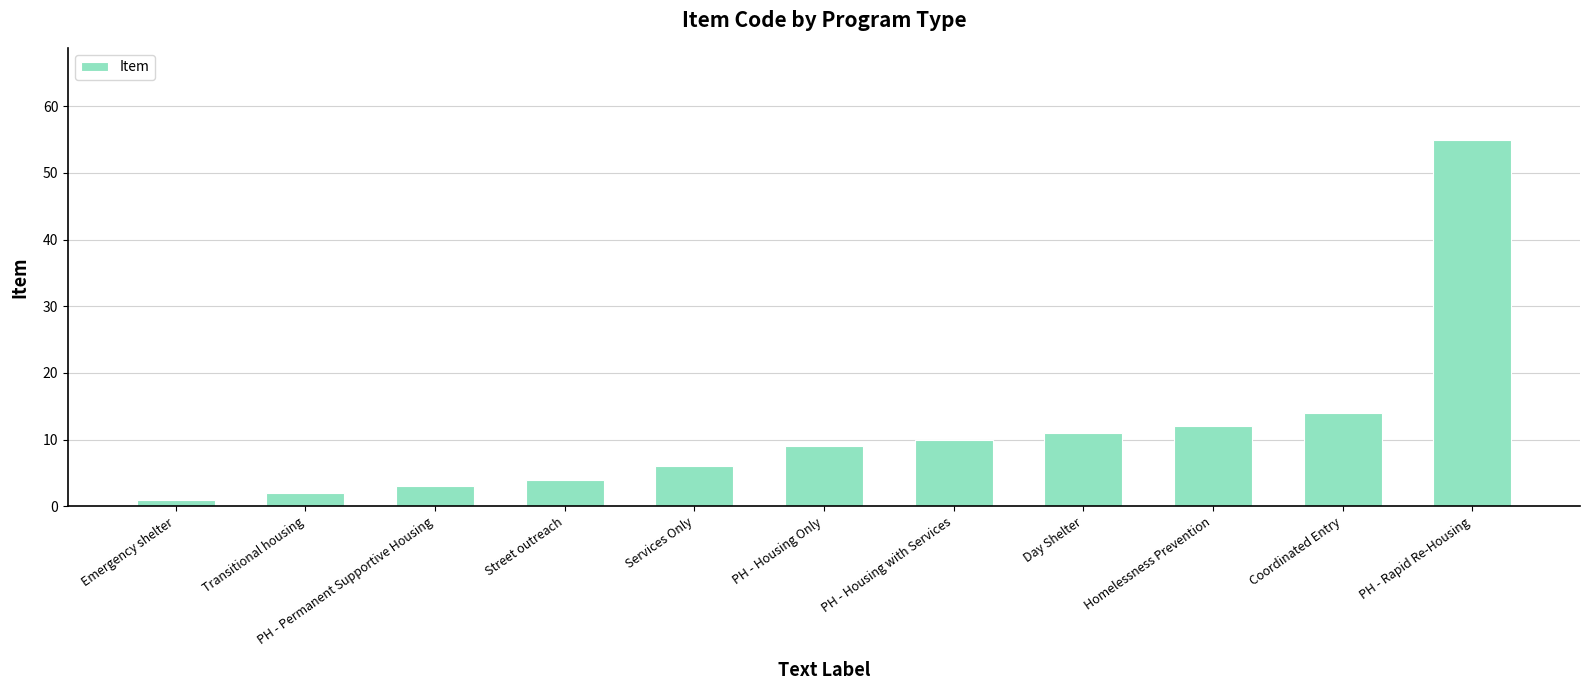

Does the chart contain any negative values?

No